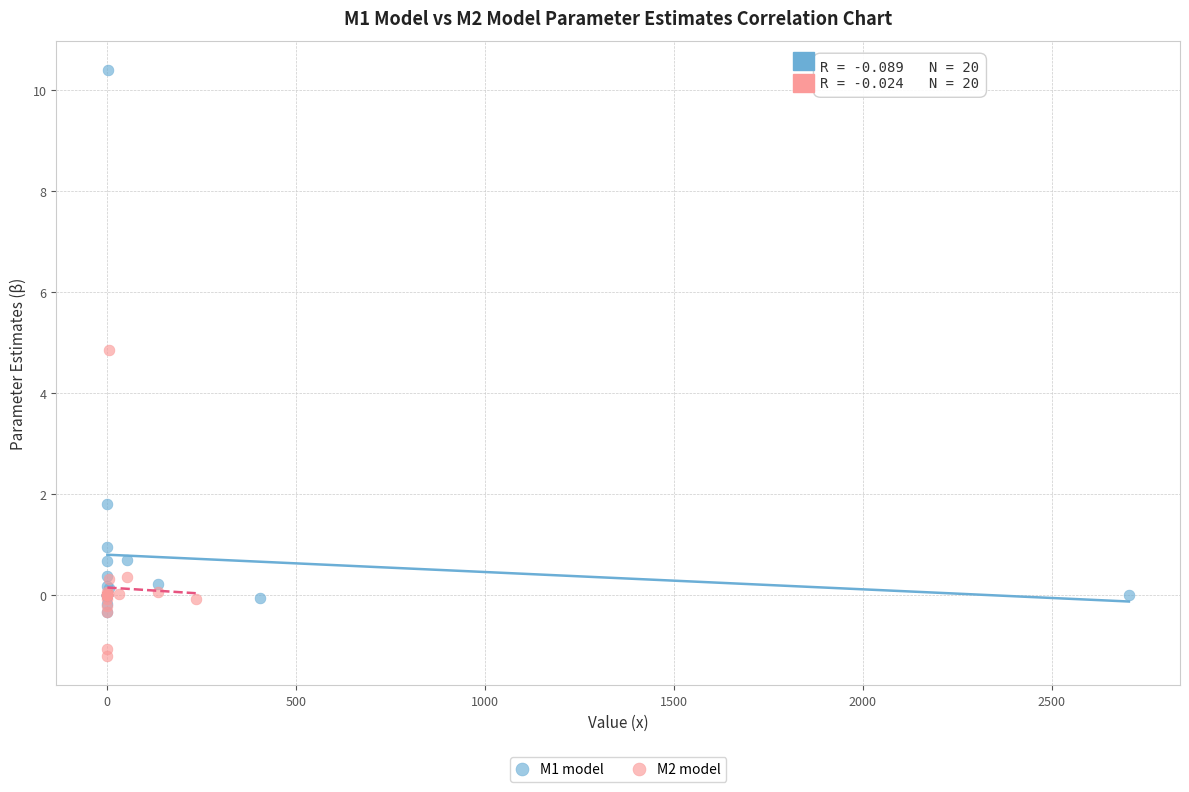

Which series contains the lowest Y value?

M2 model